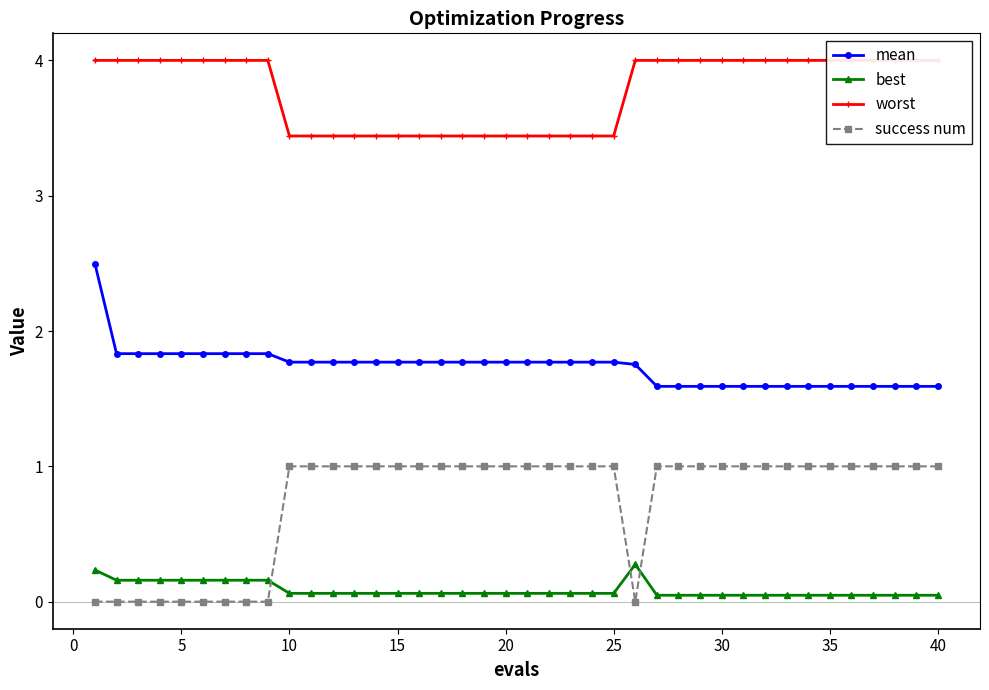

True or false: best and mean cross at least once.

False